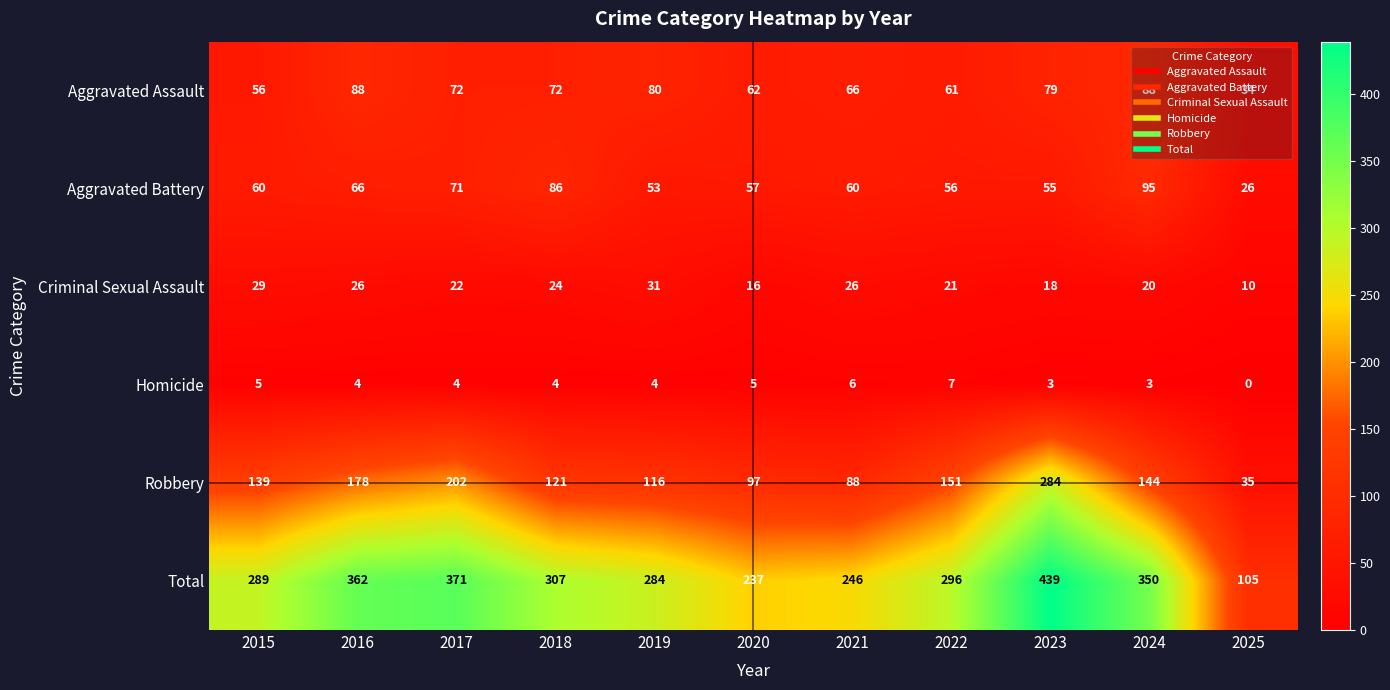

True or false: Homicide has a value of 7 at 2018.

False